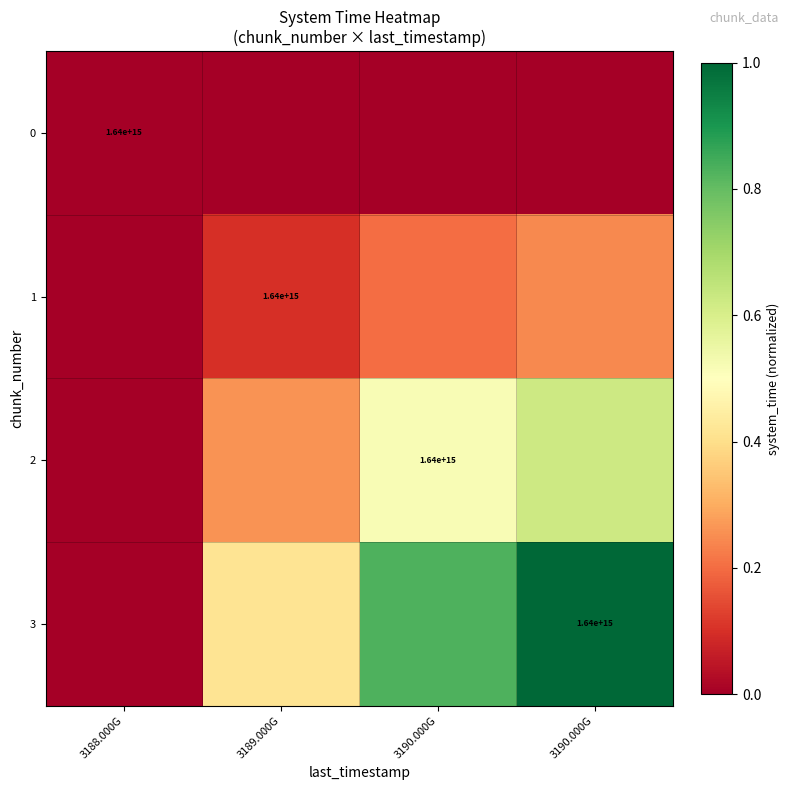

Rank the series at 3189.000G from lowest to highest value.

0, 1, 2, 3